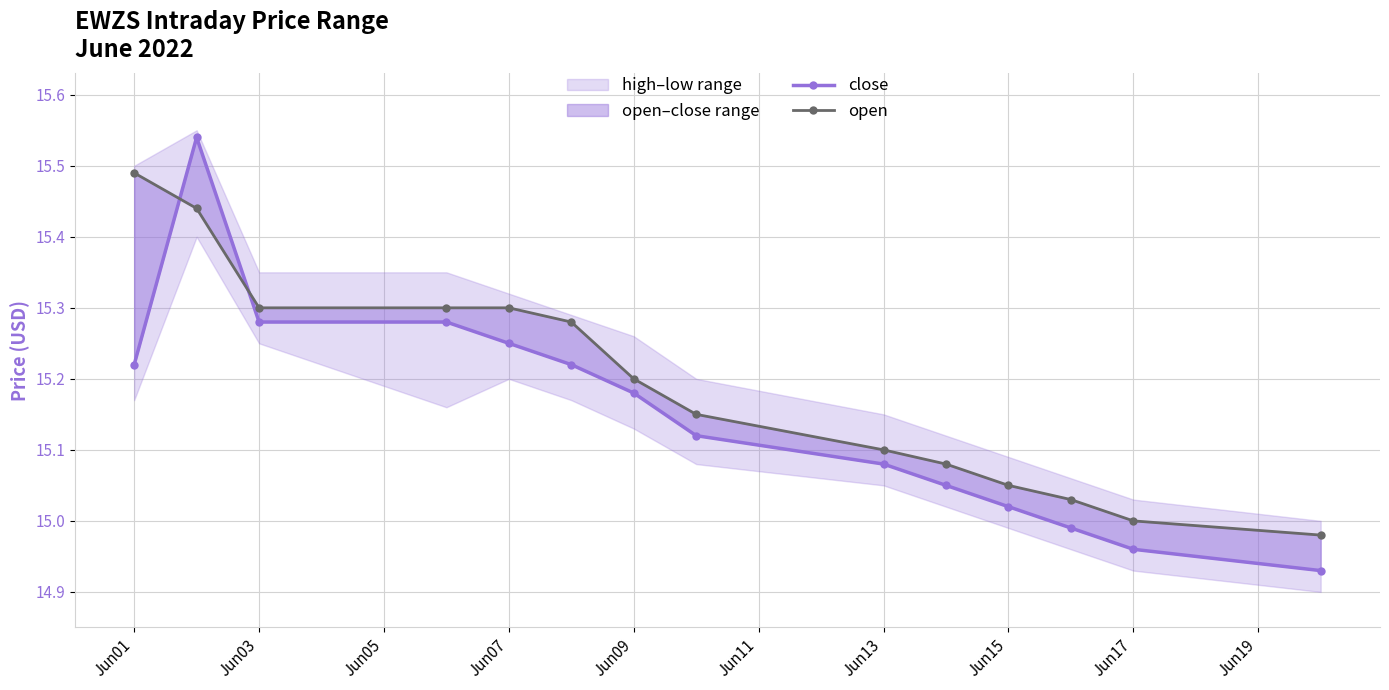

Is it true that open equals 15.3 at Jun03?

True